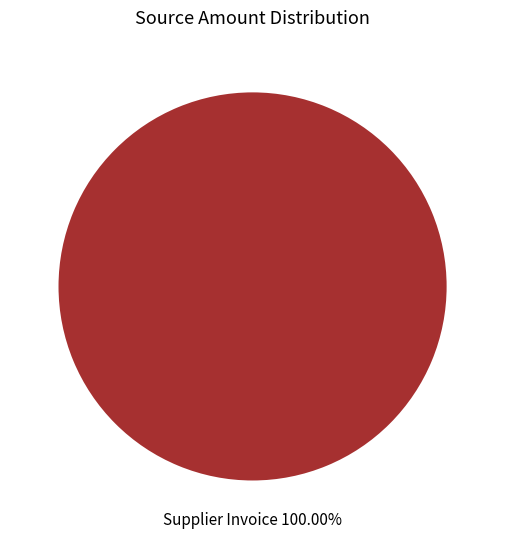

Is there a majority slice in this chart?

Yes